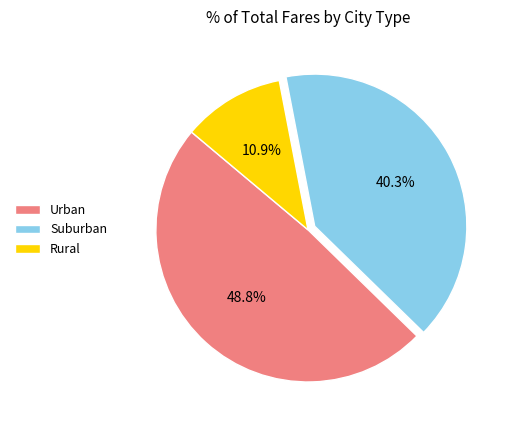

Approximately how many times larger is the value at Urban compared to Suburban?

1.2